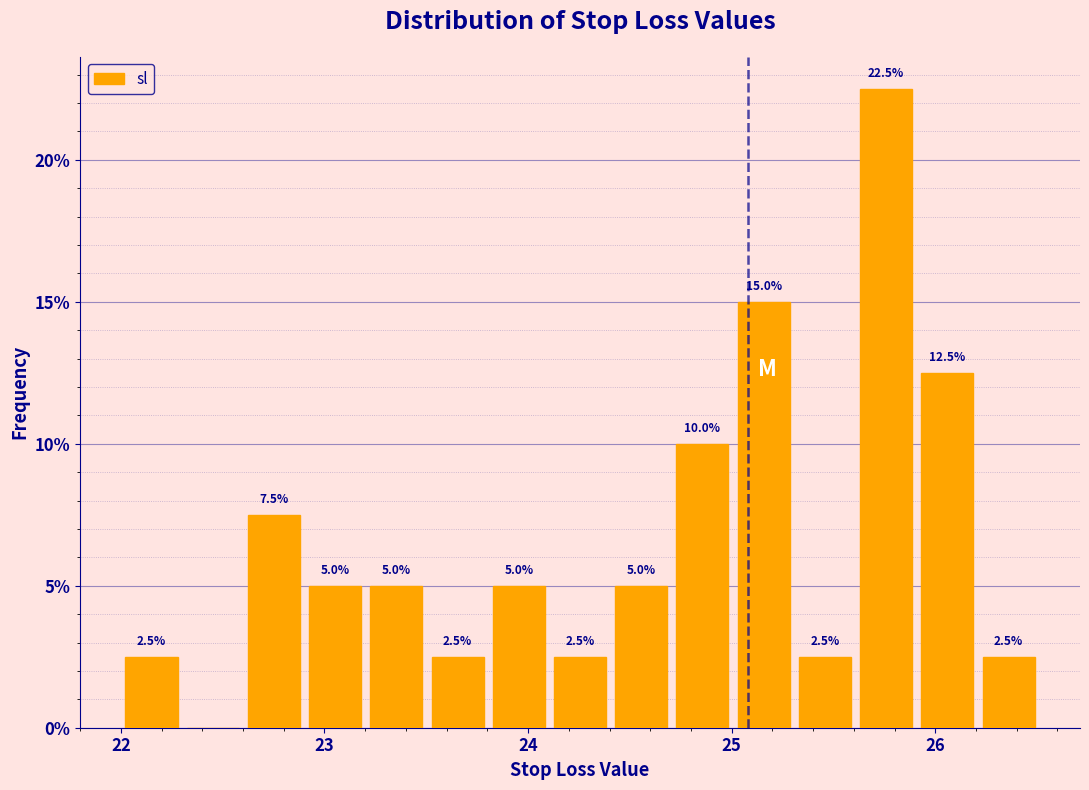

Read against the x-axis, roughly where is the centre of the tallest bar?

25.8